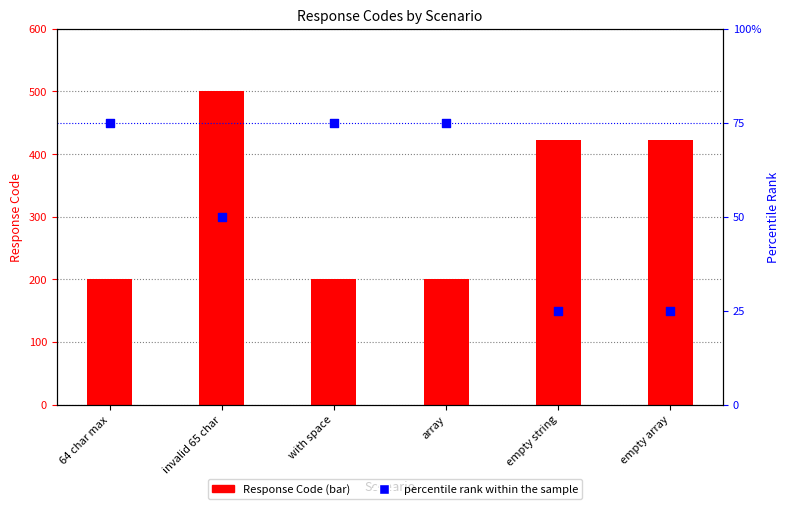

What is the total value across all series at array?

276